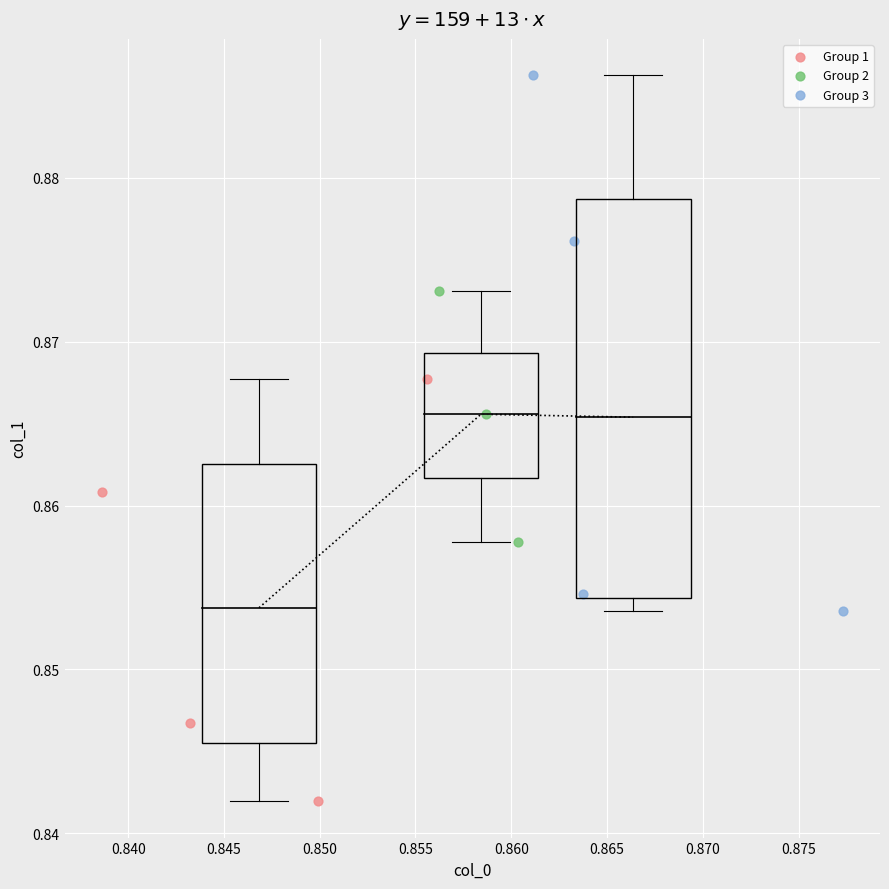

Which series contains the lowest Y value?

Group 1